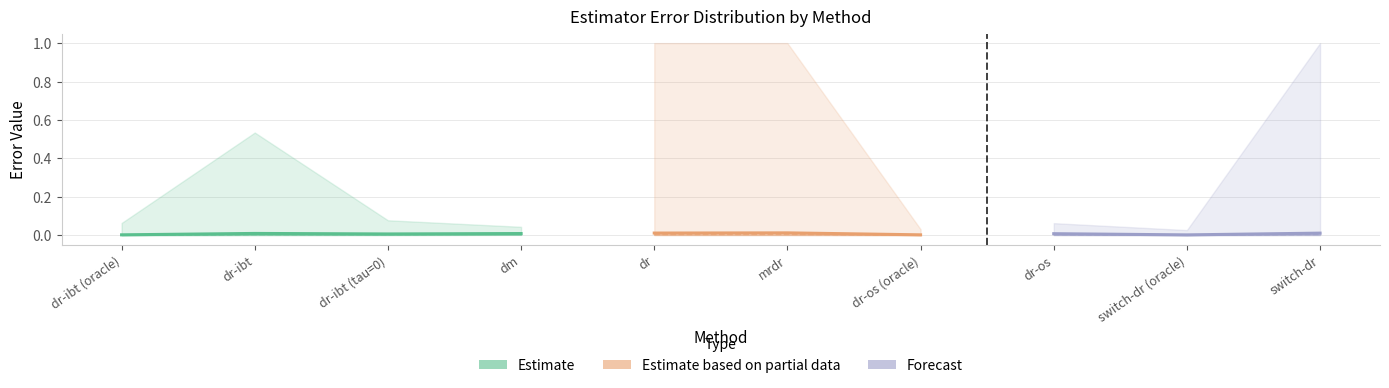

True or false: mean has a value of 0.0 at switch-dr (oracle).

False